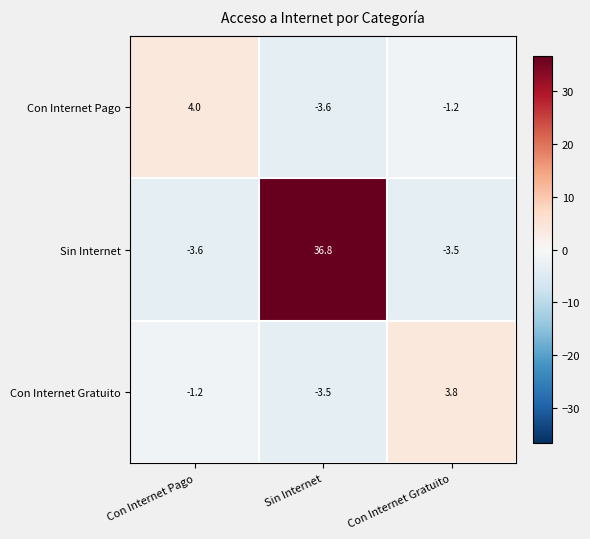

How many negative values does the Sin Internet series have?

2